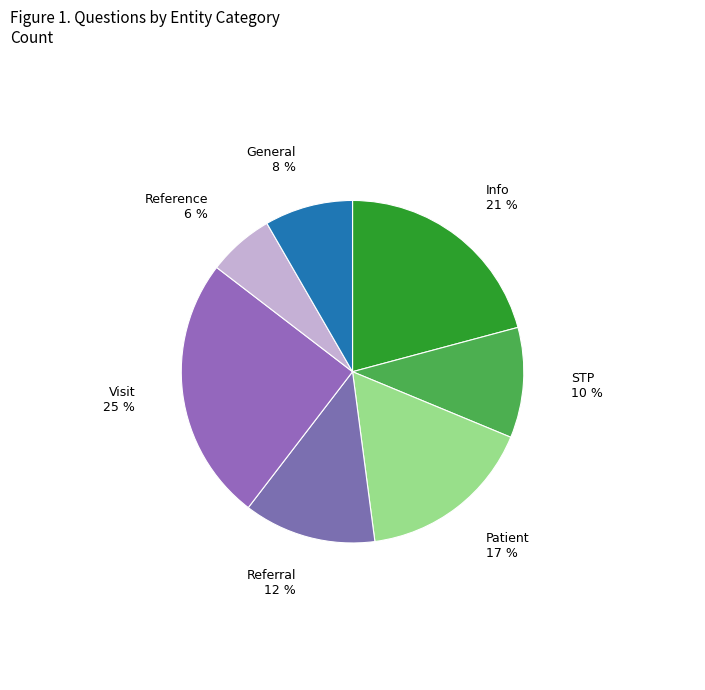

What percentage is the Visit slice, to the nearest percent?

25%